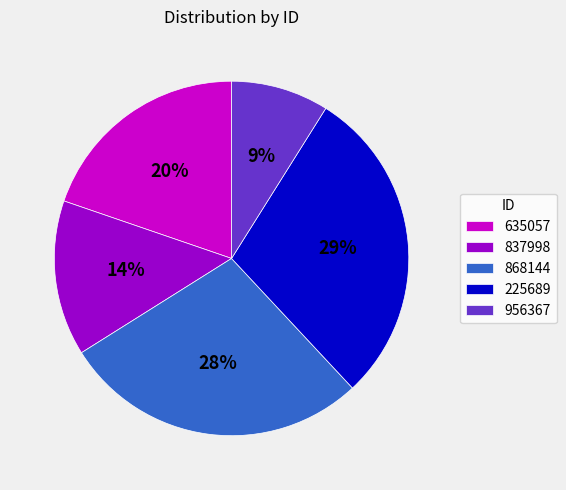

Do 868144 and 837998 together represent more than half of the pie?

No